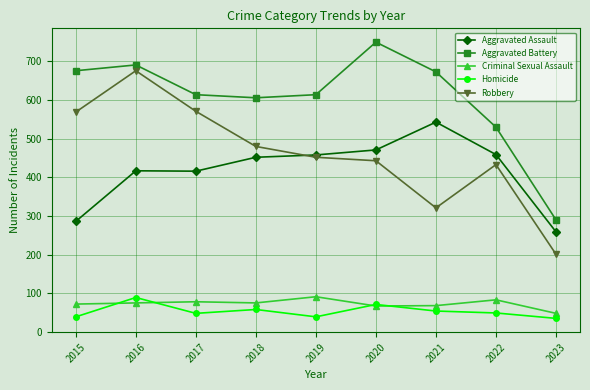

What value does the Aggravated Battery series have at 2023?

290